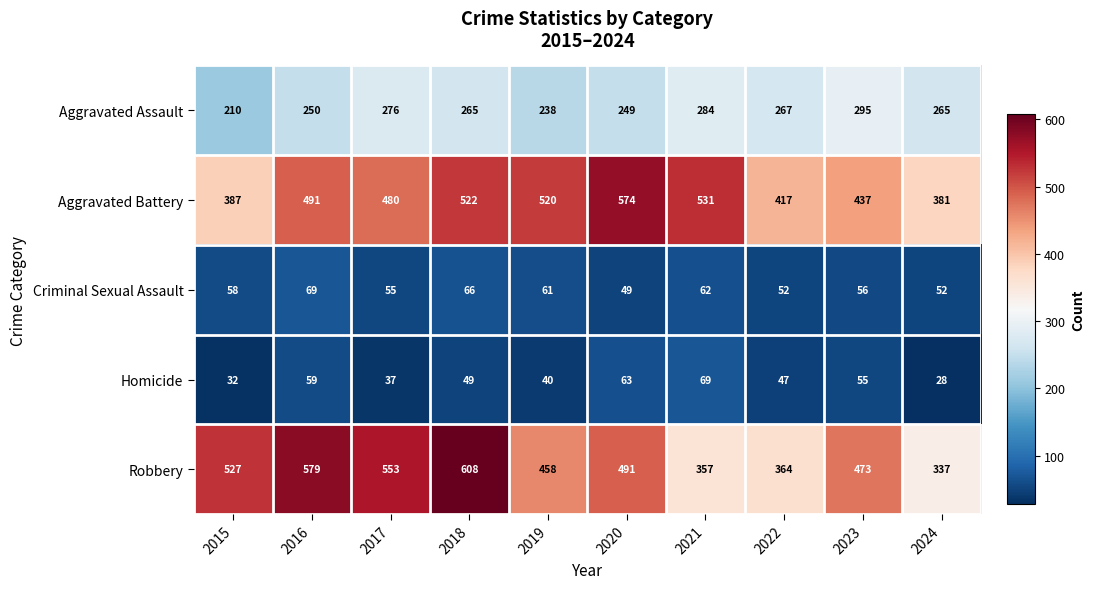

At which label does Robbery first exceed 491?

2015